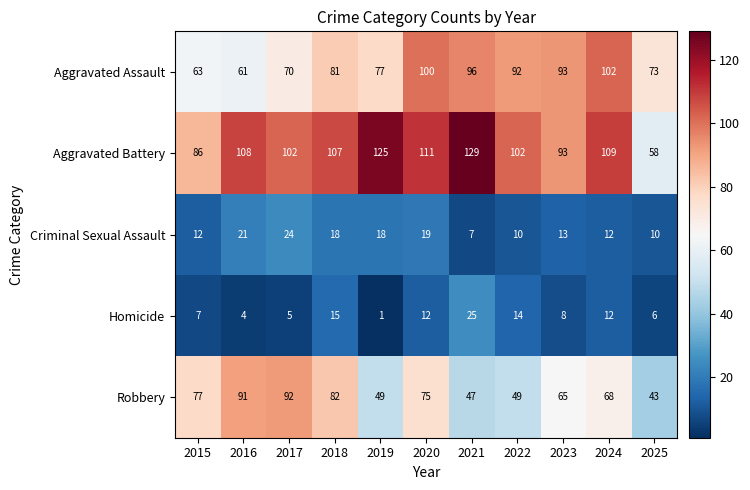

Which series has the largest range (max minus min)?

Aggravated Battery